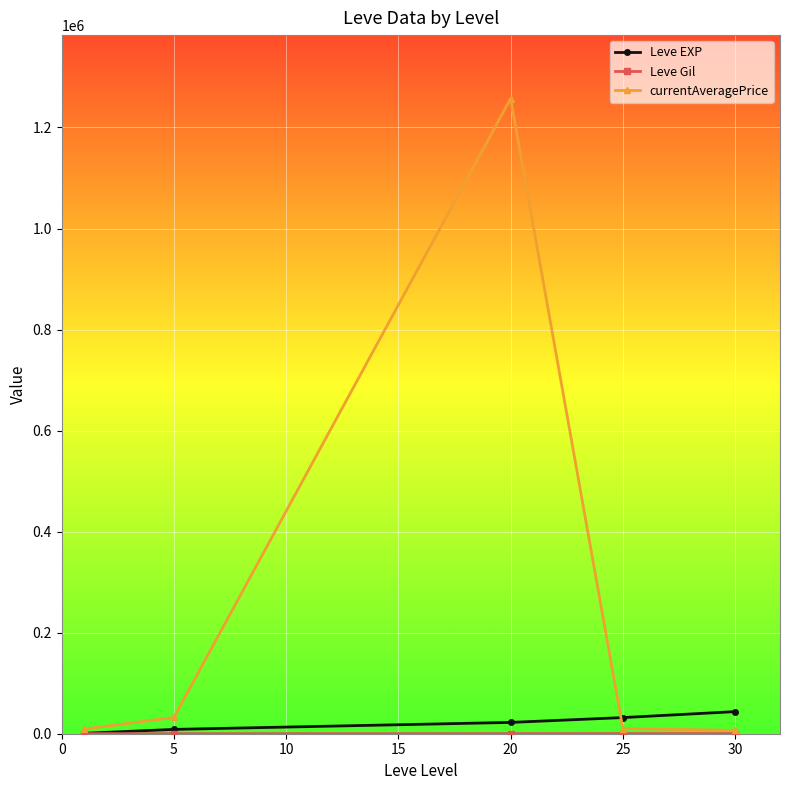

Which series has the widest spread of values?

currentAveragePrice